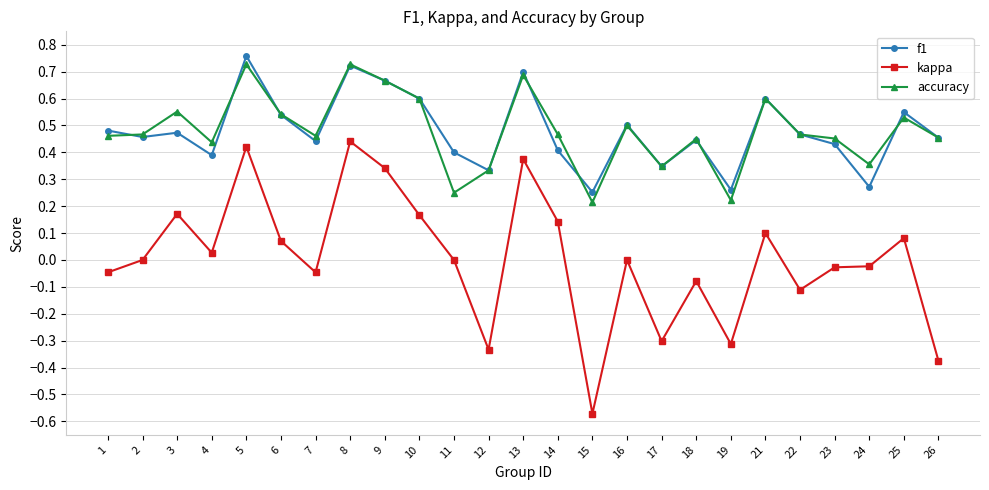

Is this an area chart (filled region under the line)?

No